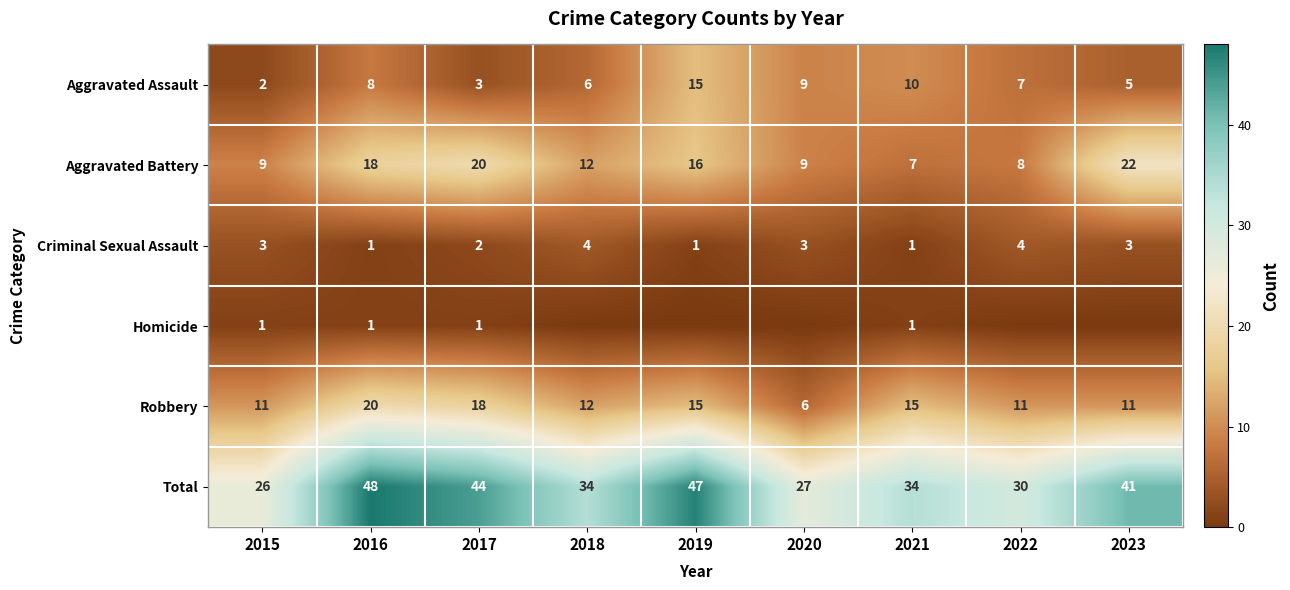

Is the value of Aggravated Battery at 2018 greater than the value of Criminal Sexual Assault at 2021?

Yes